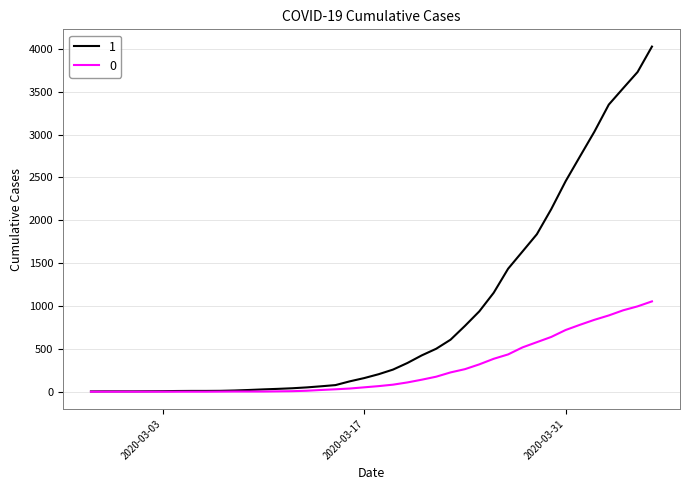

How many values in the 1 series are below 204?

20